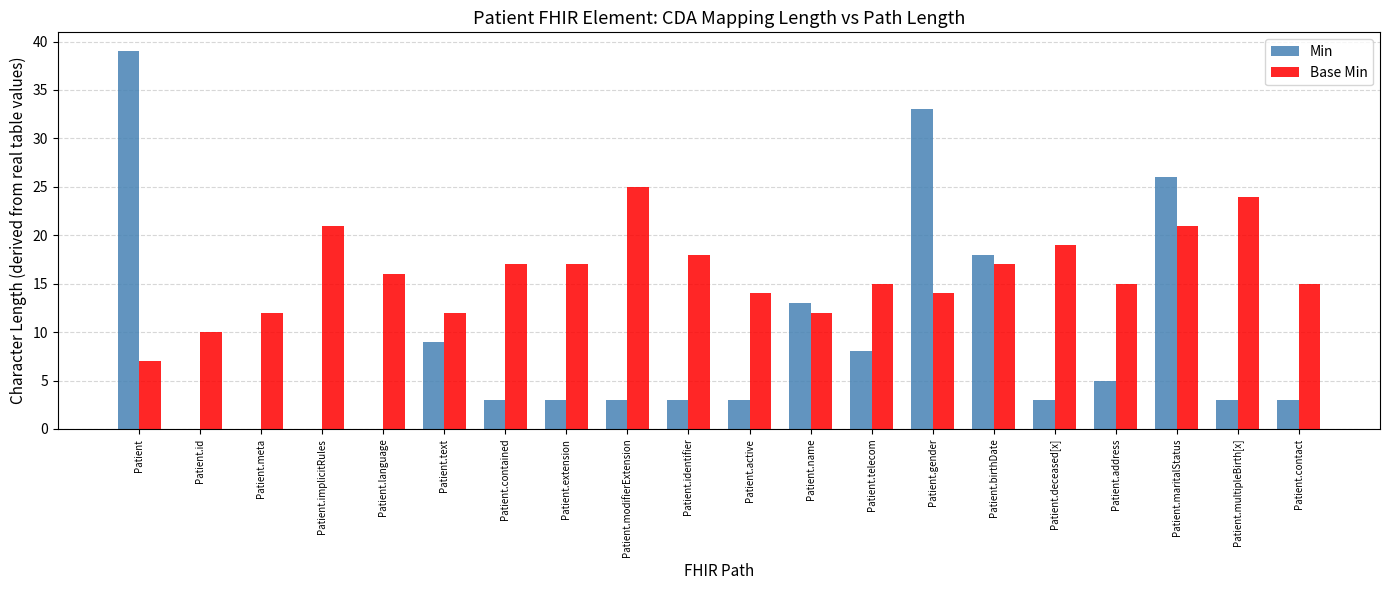

Reading left to right, extract all data points from this chart.

Min: Patient=39	Patient.id=0	Patient.meta=0	Patient.implicitRules=0	Patient.language=0	Patient.text=9	Patient.contained=3	Patient.extension=3	Patient.modifierExtension=3	Patient.identifier=3	Patient.active=3	Patient.name=13	Patient.telecom=8	Patient.gender=33	Patient.birthDate=18	Patient.deceased[x]=3	Patient.address=5	Patient.maritalStatus=26	Patient.multipleBirth[x]=3	Patient.contact=3
Base Min: Patient=7	Patient.id=10	Patient.meta=12	Patient.implicitRules=21	Patient.language=16	Patient.text=12	Patient.contained=17	Patient.extension=17	Patient.modifierExtension=25	Patient.identifier=18	Patient.active=14	Patient.name=12	Patient.telecom=15	Patient.gender=14	Patient.birthDate=17	Patient.deceased[x]=19	Patient.address=15	Patient.maritalStatus=21	Patient.multipleBirth[x]=24	Patient.contact=15